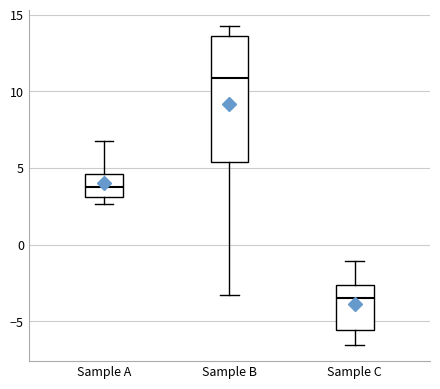

Comparing the boxes themselves (not the whiskers), which one is the tallest?

Sample B